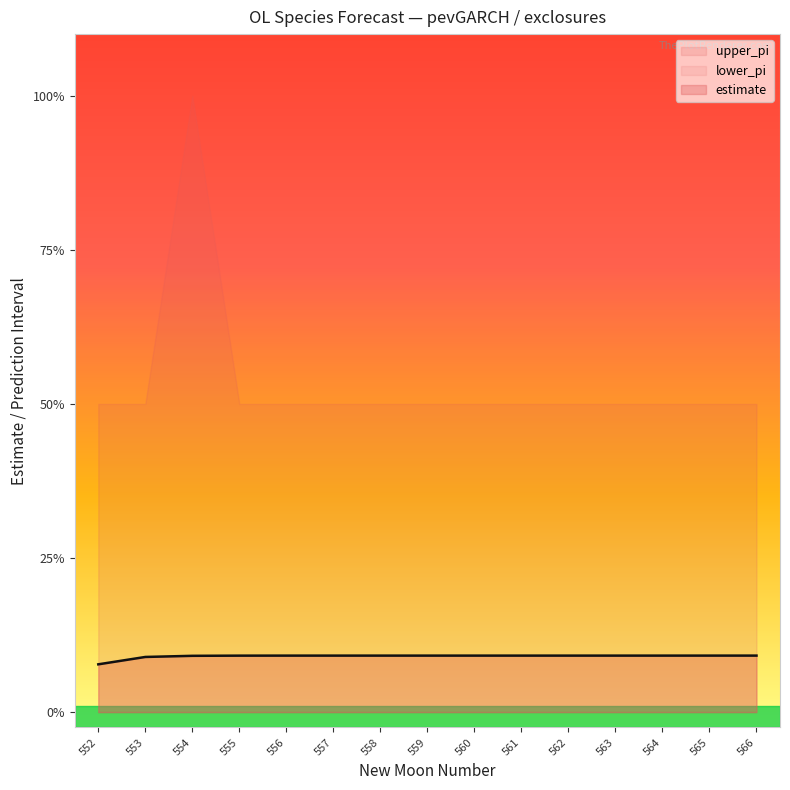

Which series has the largest total across all categories?

upper_pi